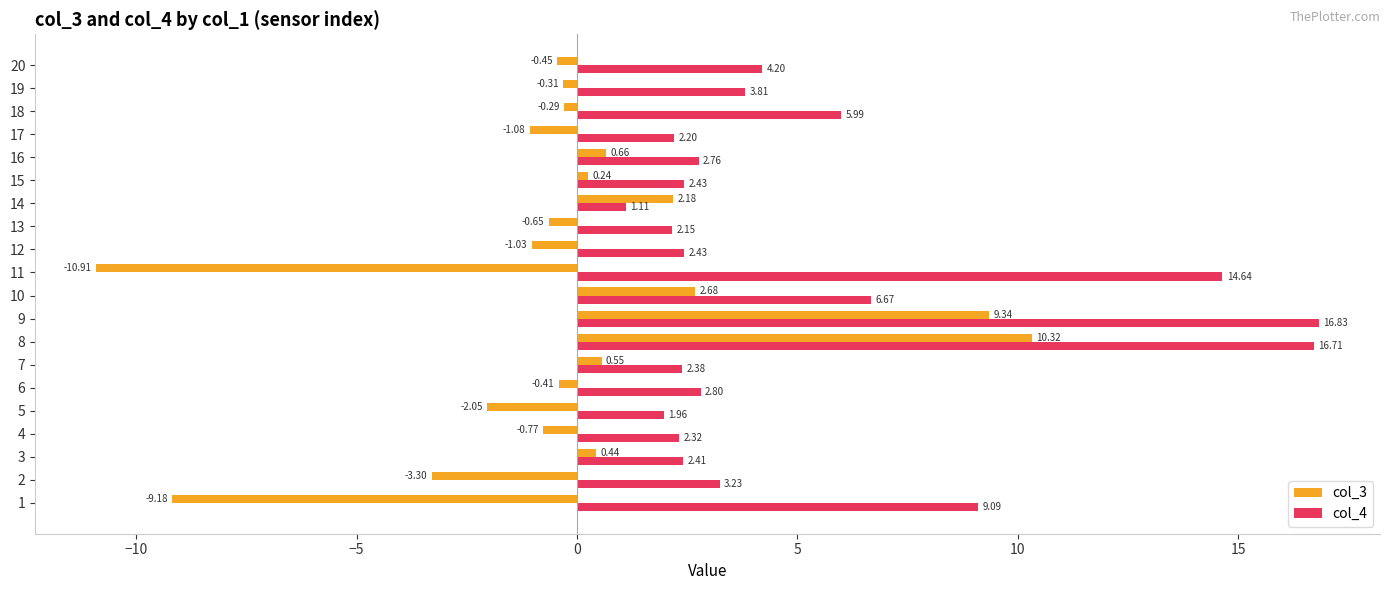

Which series has the largest range (max minus min)?

col_3